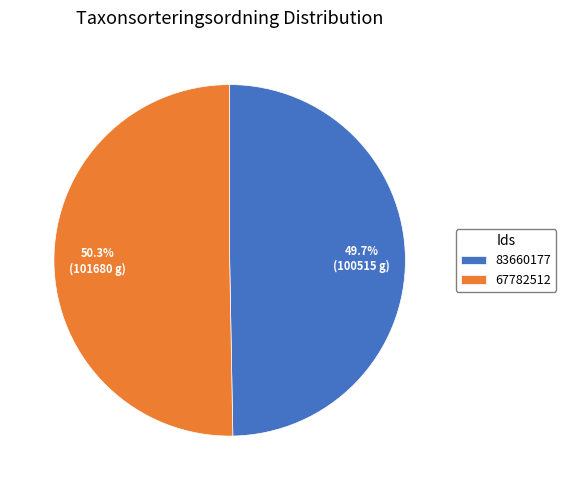

What percentage do 67782512 and 83660177 together represent?

100.0%